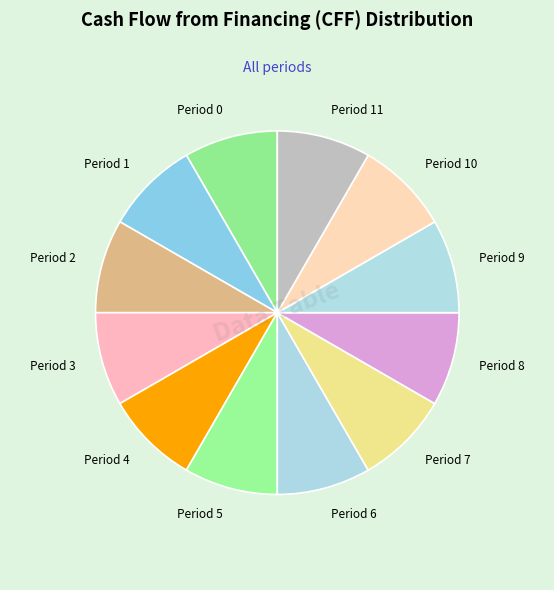

Is there any slice that represents more than half of the pie?

No